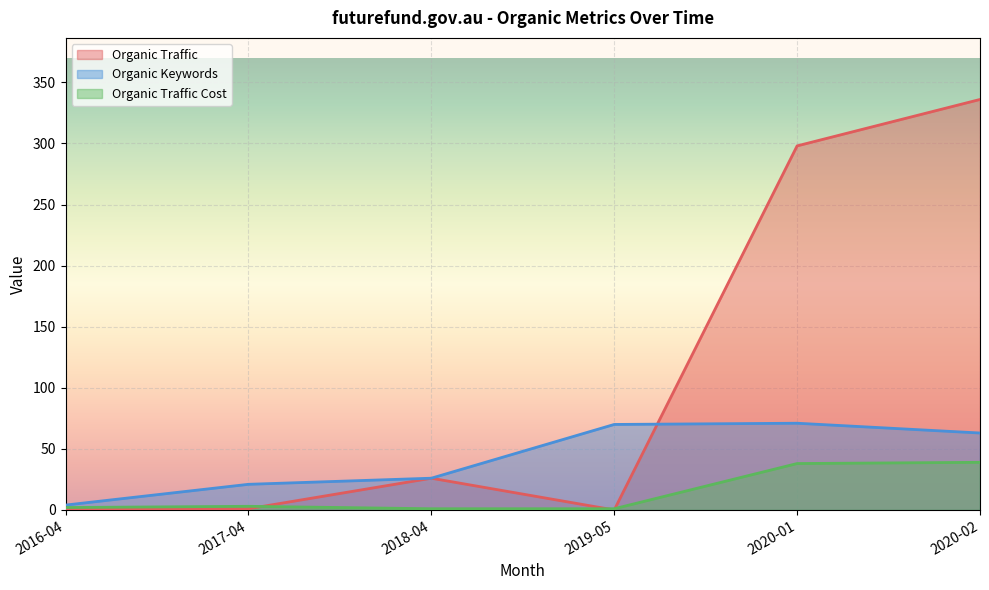

Reading left to right, extract all data points from this chart.

Organic Traffic: 2016-04=1	2017-04=1	2018-04=26	2019-05=0	2020-01=298	2020-02=336
Organic Keywords: 2016-04=4	2017-04=21	2018-04=26	2019-05=70	2020-01=71	2020-02=63
Organic Traffic Cost: 2016-04=2	2017-04=3	2018-04=1	2019-05=1	2020-01=38	2020-02=39